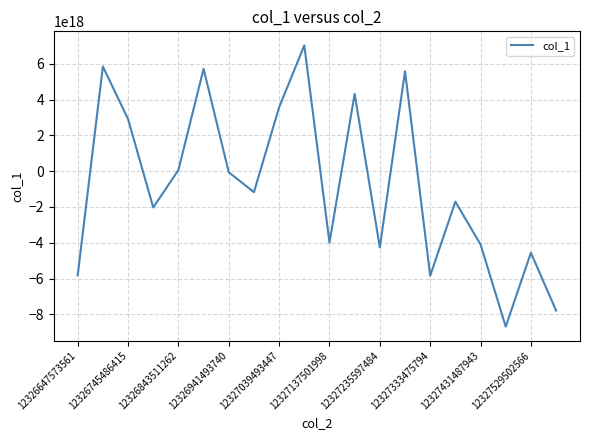

How many lines are shown in the chart?

1